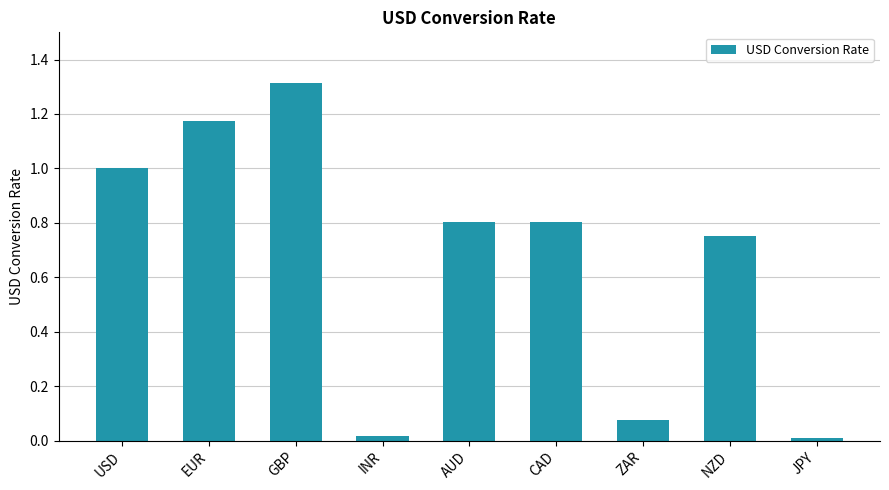

Which has a higher value, USD or AUD?

USD